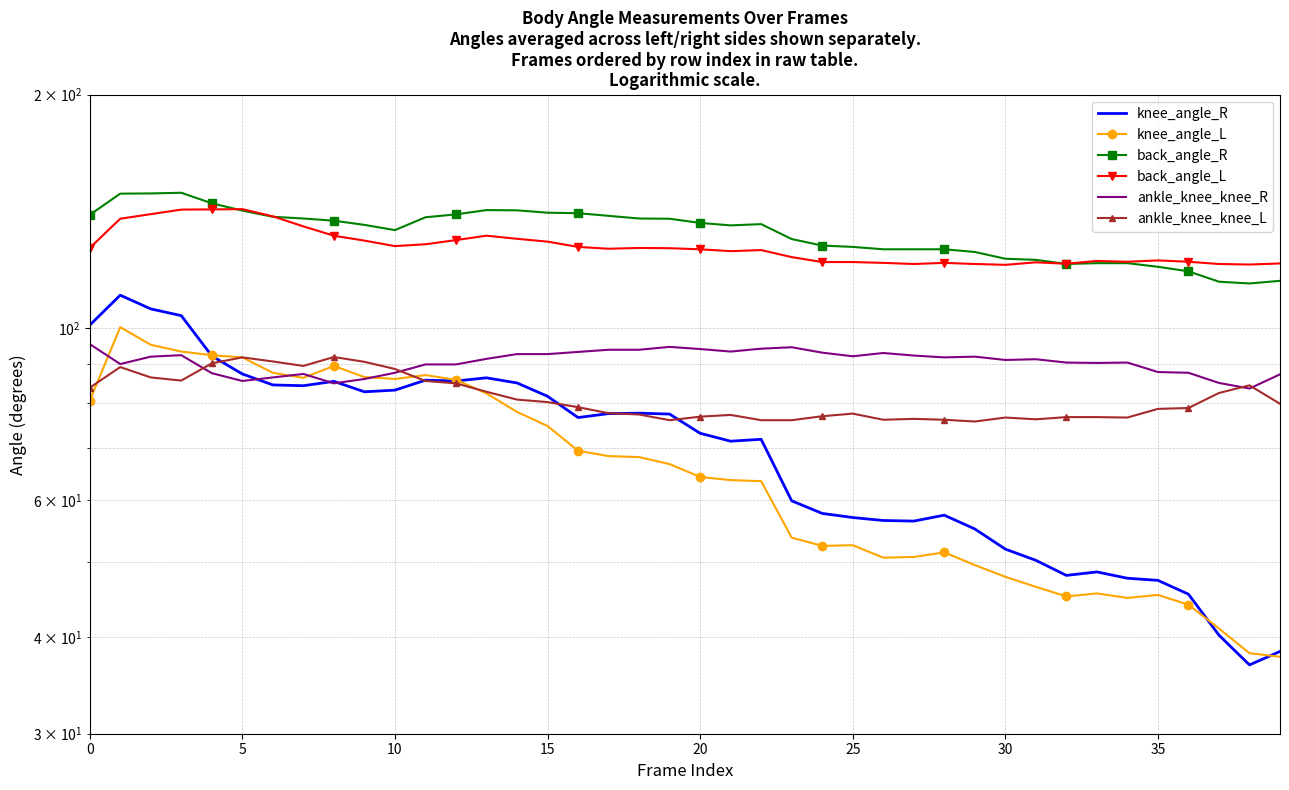

Between 35 and 37, which series saw the biggest shift?

knee_angle_R